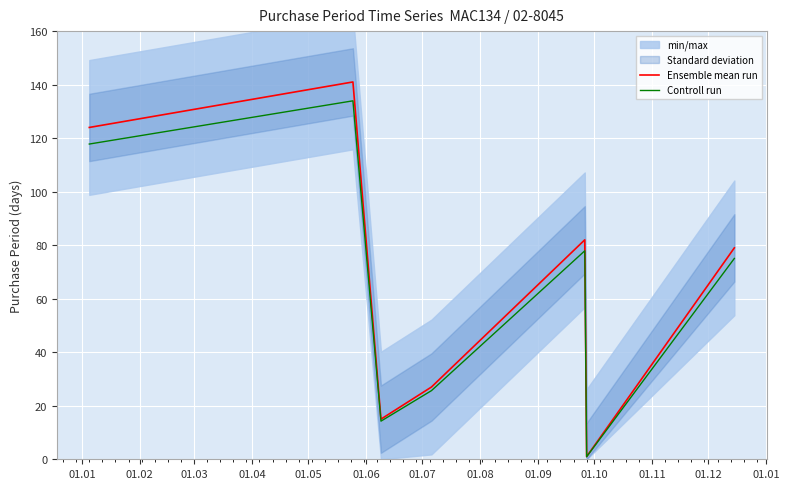

True or false: Controll run and Ensemble mean run cross at least once.

False